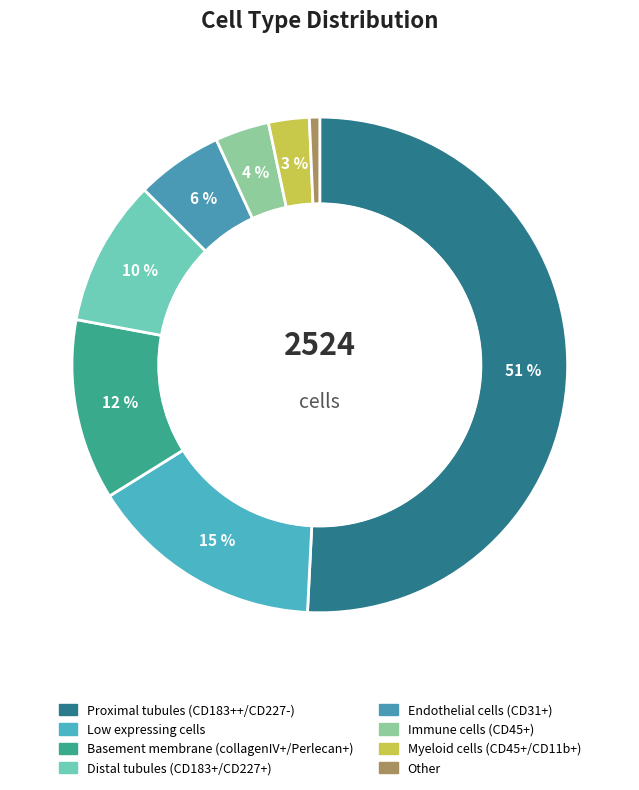

What percentage is the Other slice, to the nearest percent?

1%